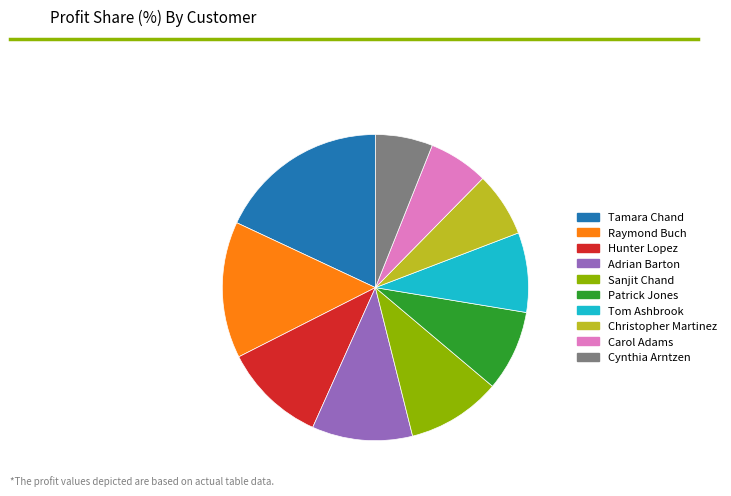

Does Sanjit Chand represent more than half of the total?

No